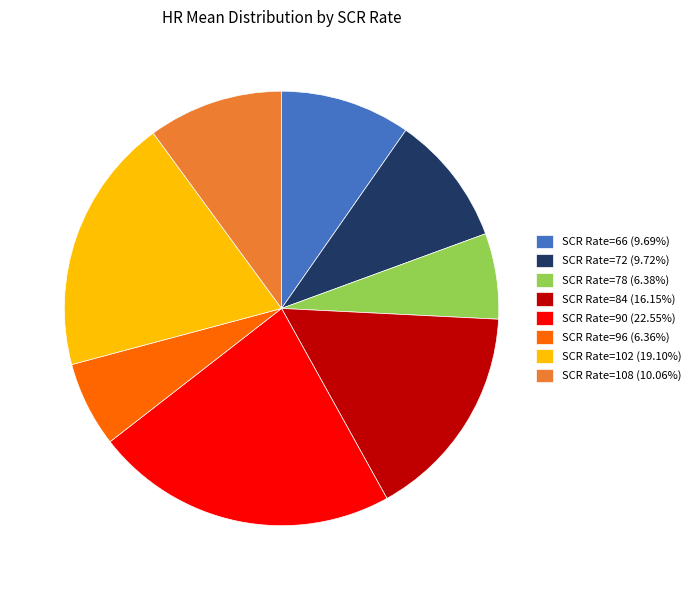

Do SCR Rate=96 (6.36%) and SCR Rate=66 (9.69%) together represent more than half of the pie?

No